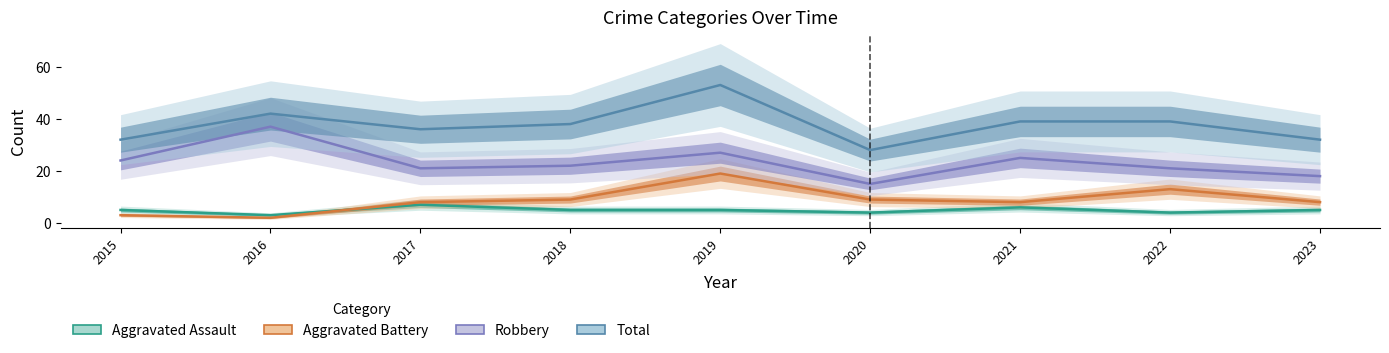

True or false: Aggravated Battery has a value of 8 at 2023.

True